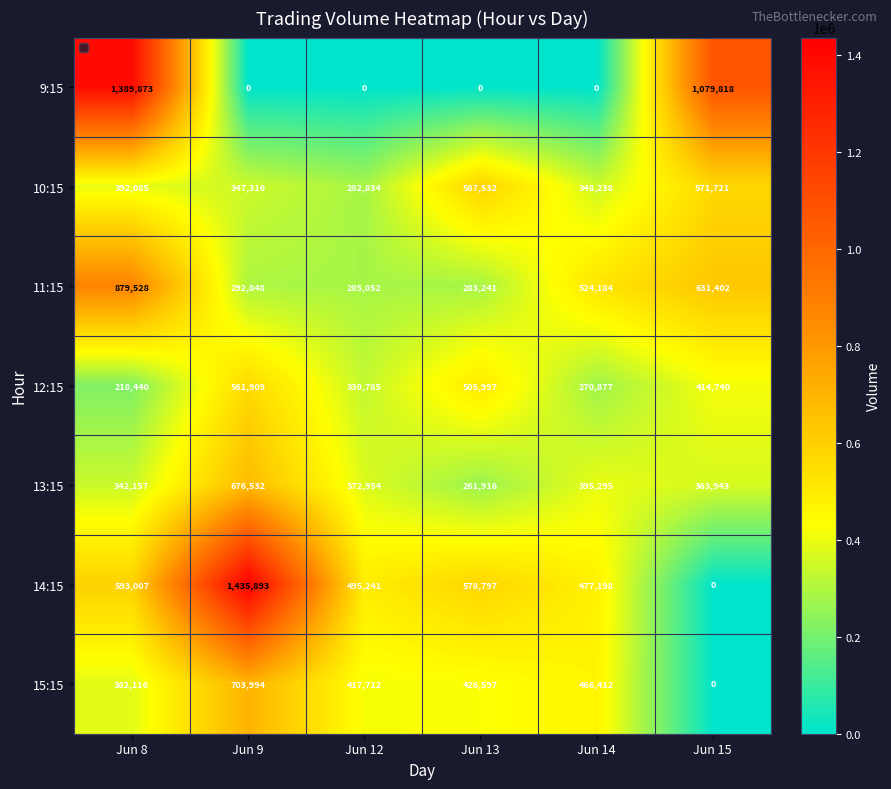

Is it true that 10:15 equals 587532 at Jun 13?

True